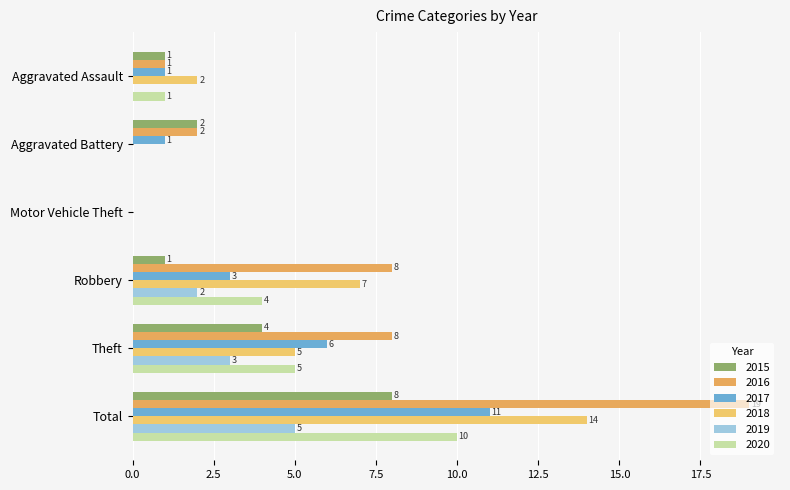

How many series are shown in this chart?

6